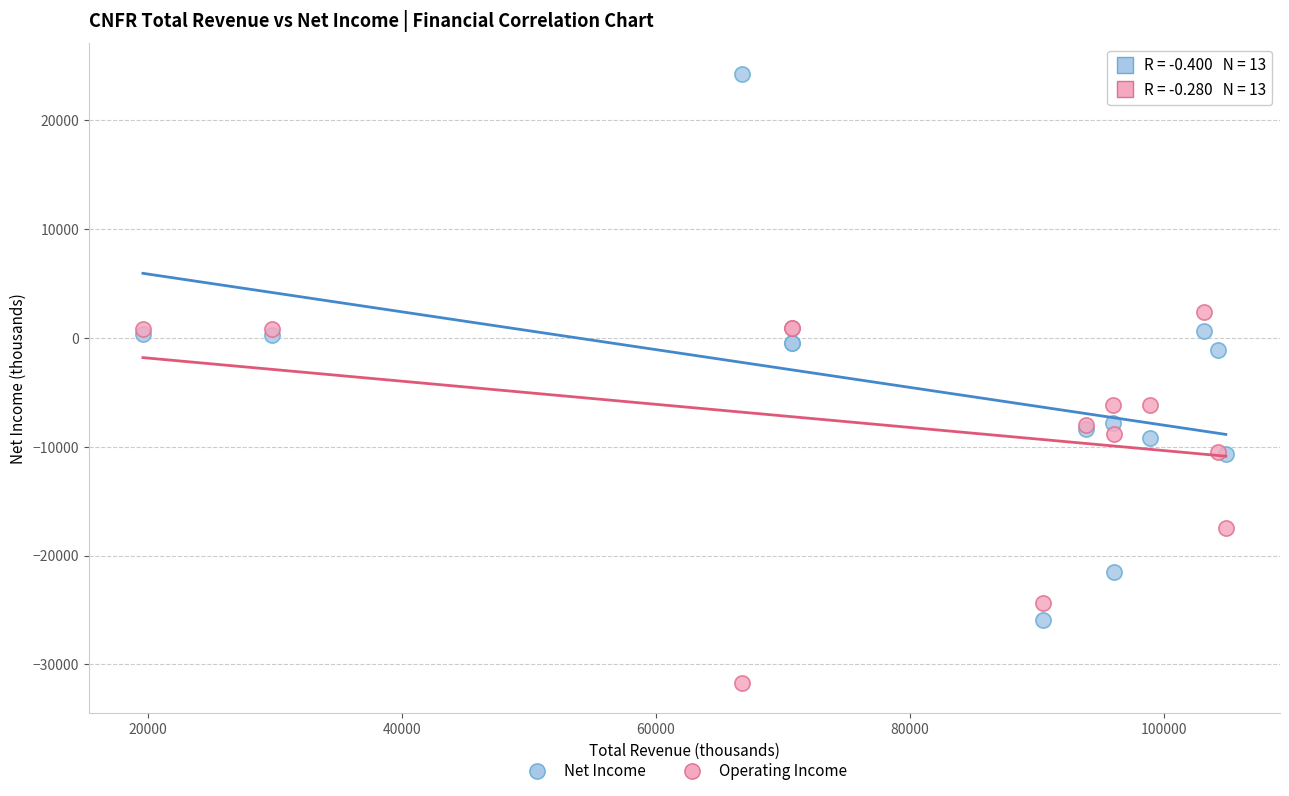

In the Operating Income series, what Y value is closest to -14650?

-17500